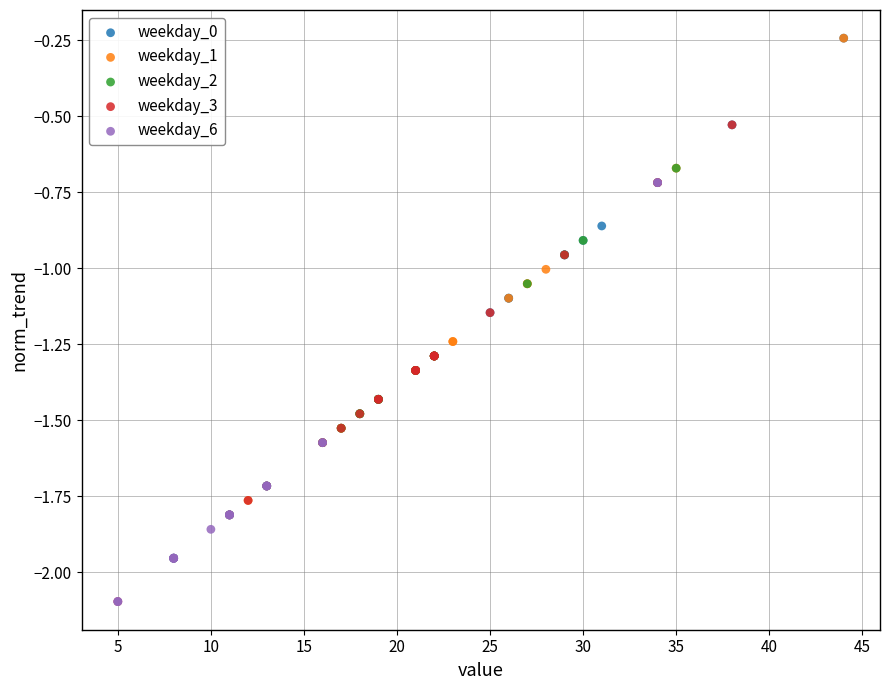

Which series has the largest Y range (max minus min)?

weekday_0